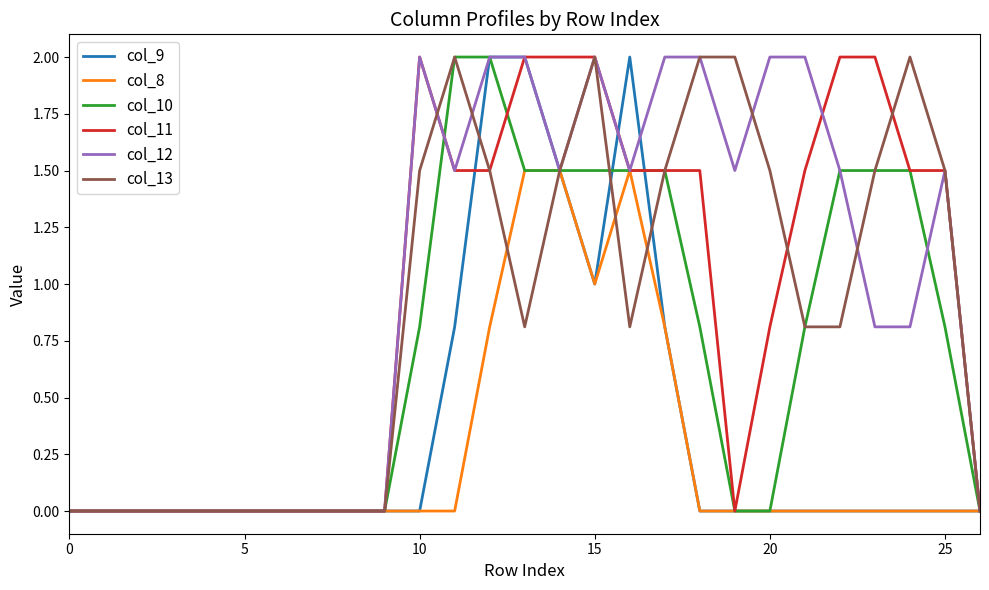

How many times do col_9 and col_12 cross each other?

2